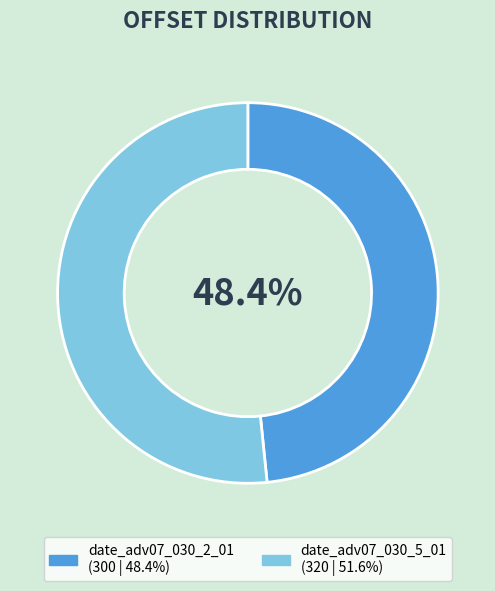

Which category has the biggest portion of the pie?

date_adv07_030_5_01